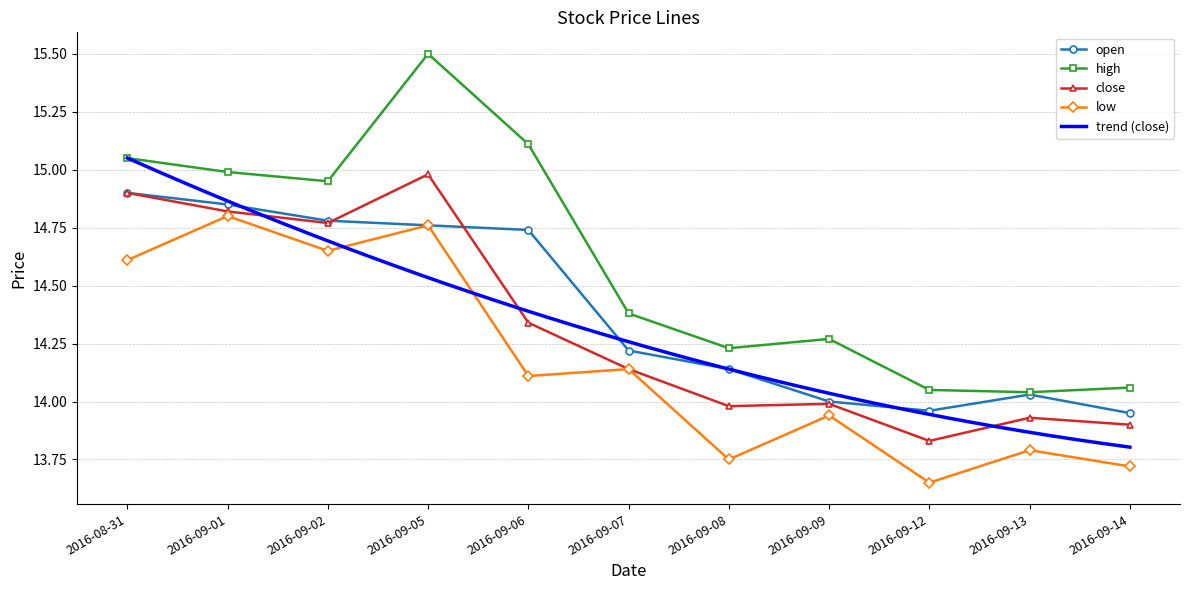

True or false: low and open intersect in this chart.

False